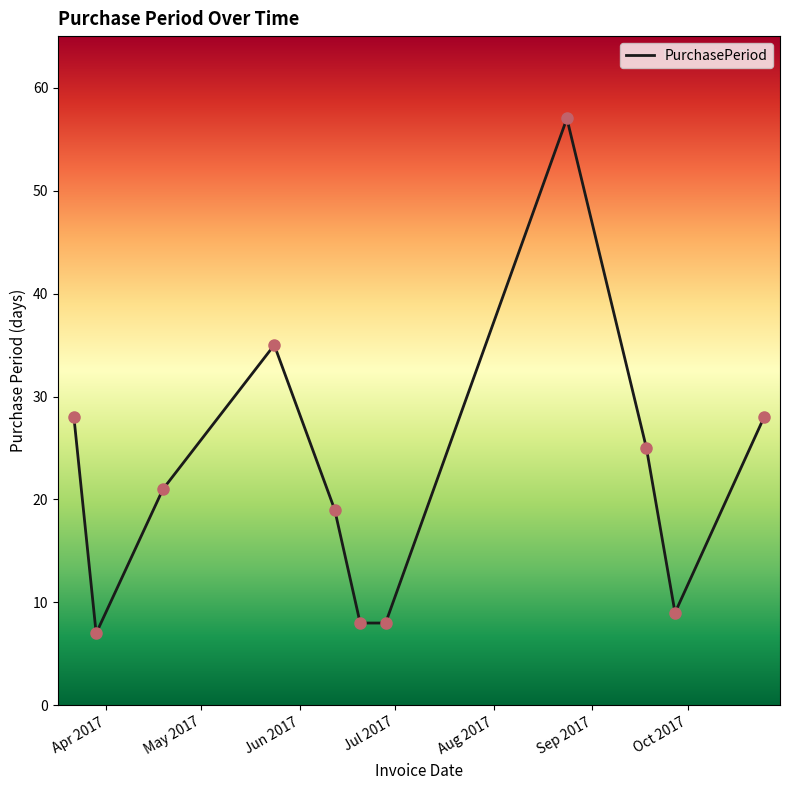

What is the greatest value displayed?

57